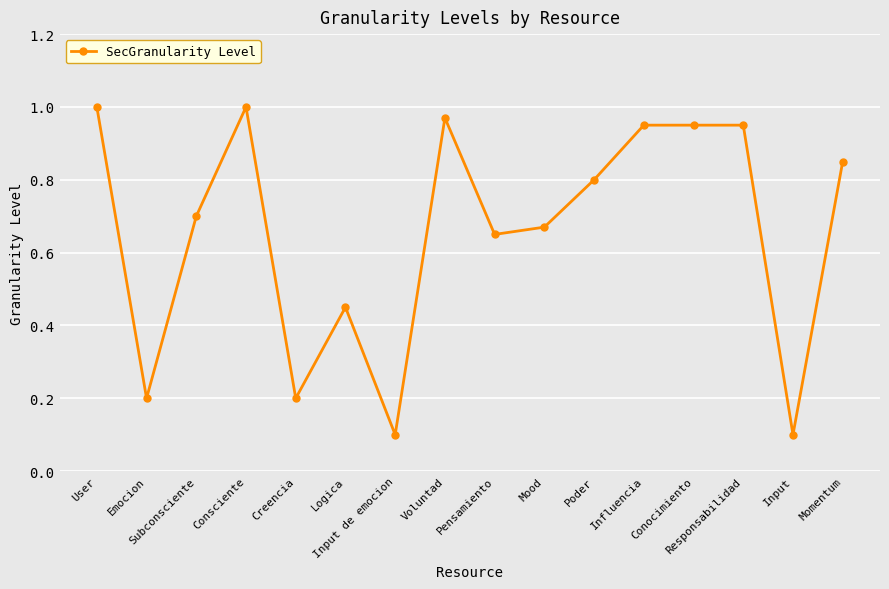

What is the sum of all values?

10.5